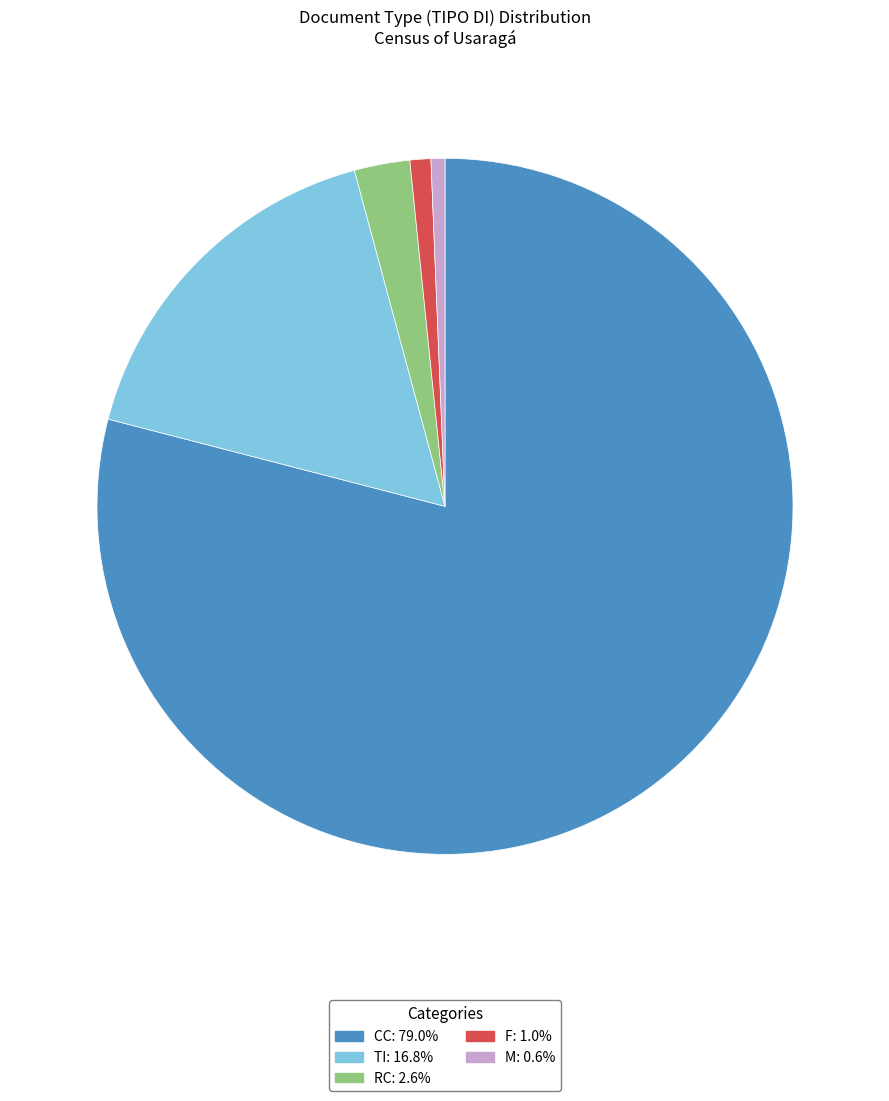

Combined, do CC: 79.0% and RC: 2.6% account for over 50%?

Yes